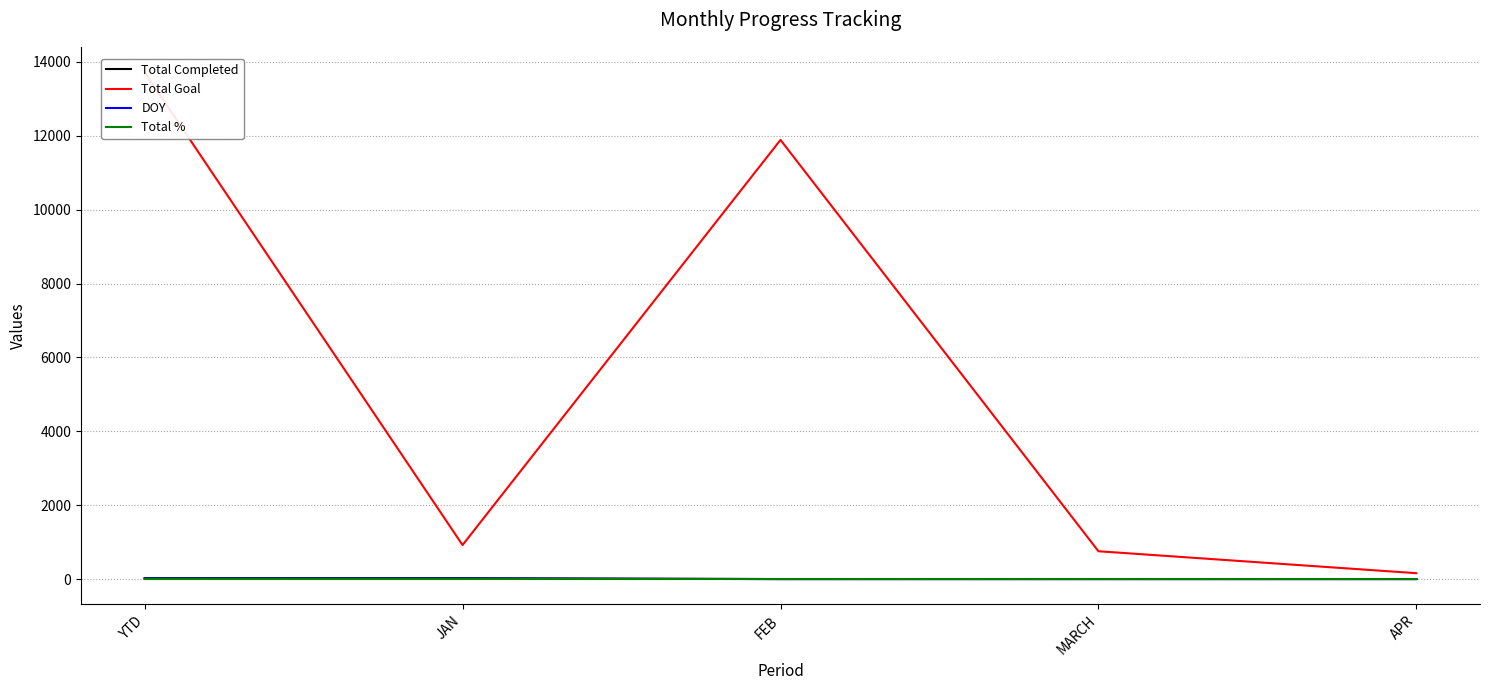

At which label does Total Goal first exceed 921?

YTD